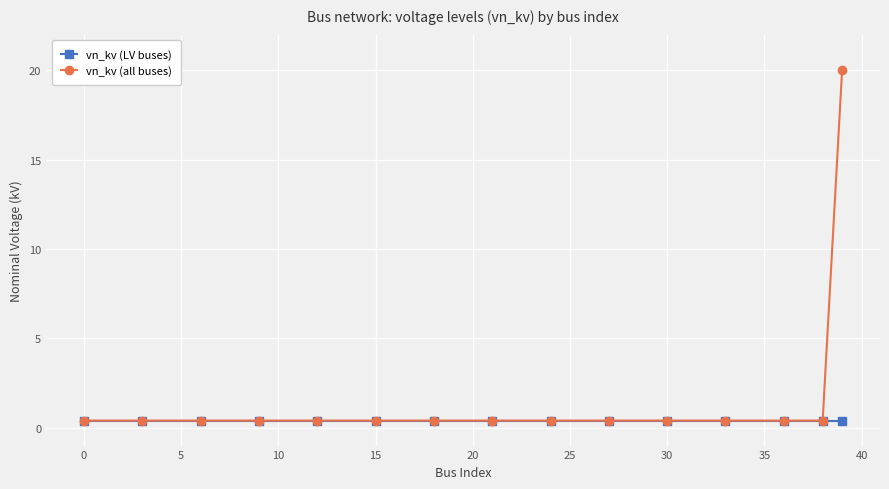

At how many categories does at least one series exceed 7?

1